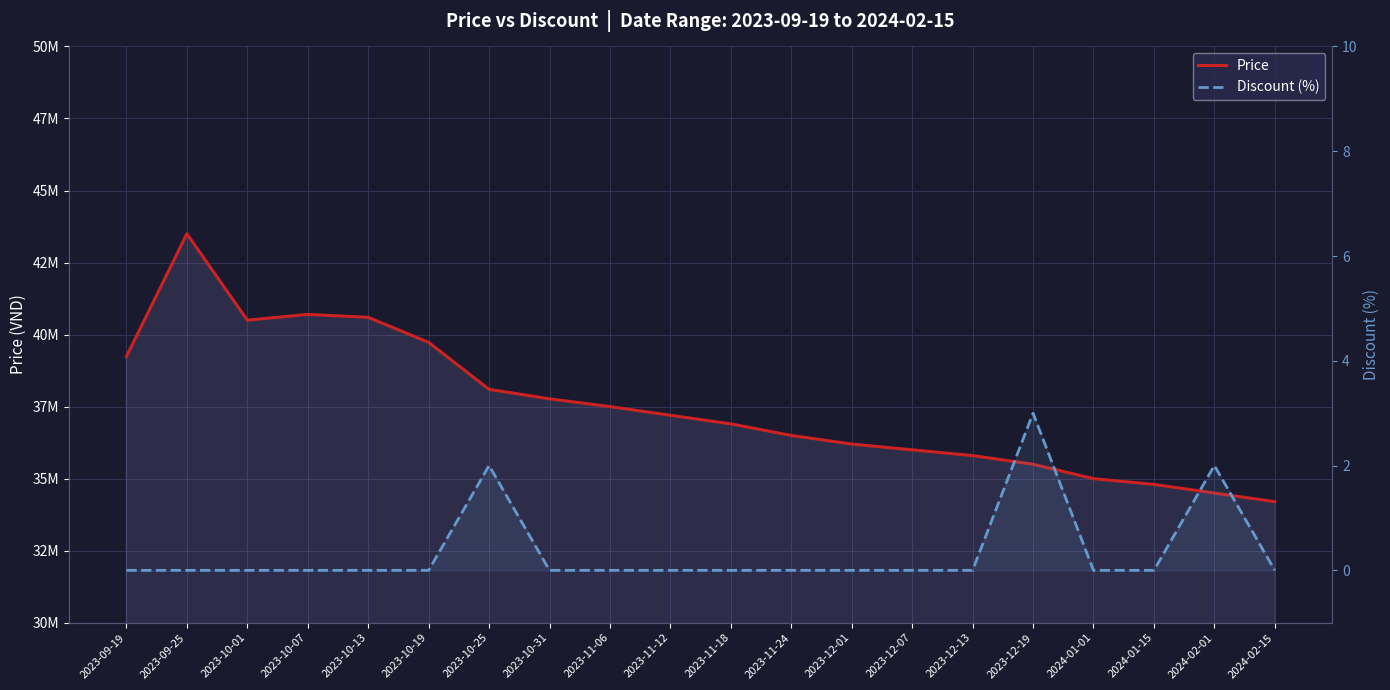

Rank the series by their maximum value, from lowest to highest.

Discount (%), Price